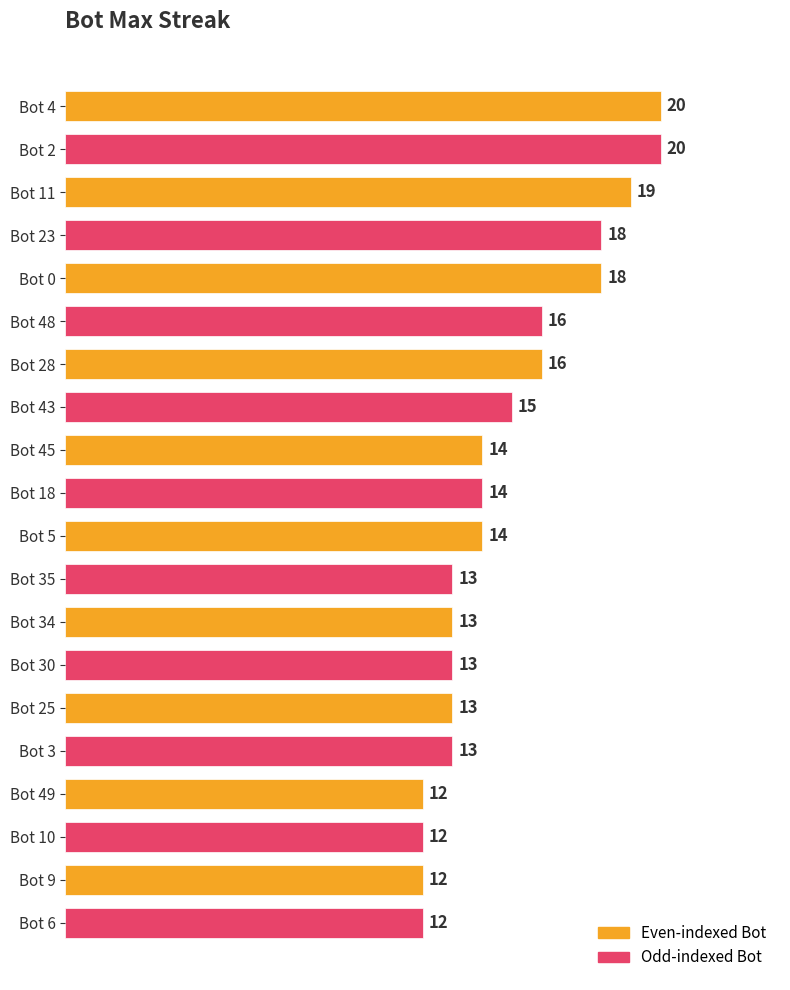

Reading bottom to top, what are all the values shown in this chart?

12	12	12	12	13	13	13	13	13	14	14	14	15	16	16	18	18	19	20	20